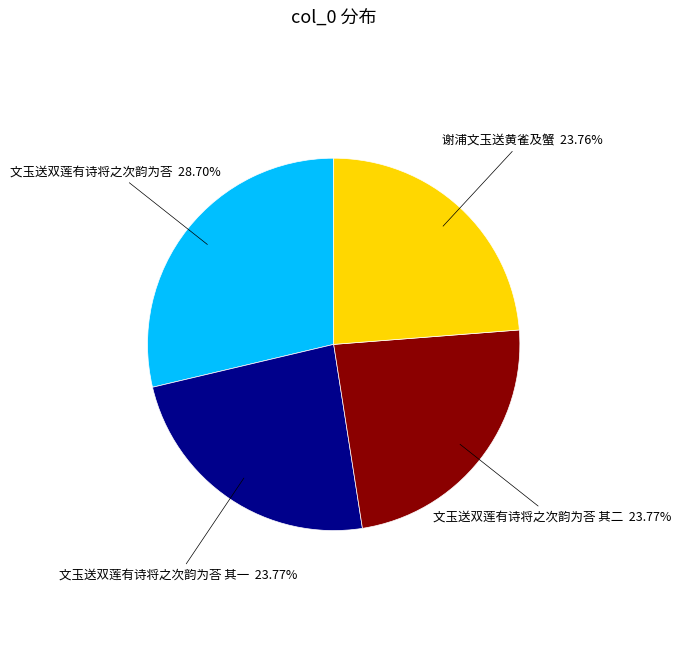

To the nearest percent, what percentage of the pie is 文玉送双莲有诗将之次韵为荅?

29%